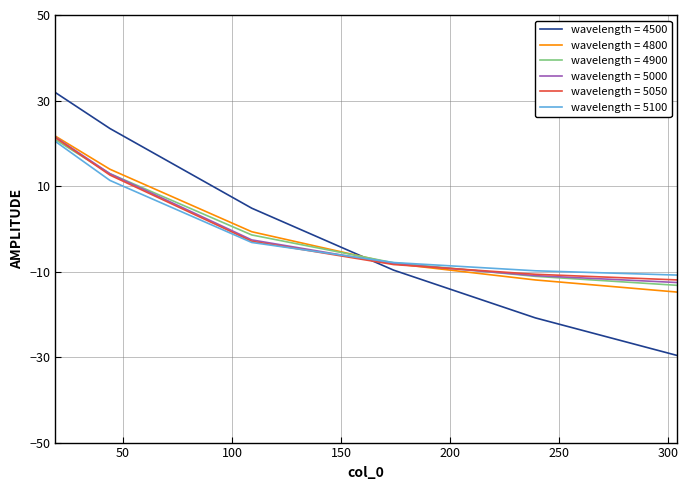

Is this an area chart (filled region under the line)?

No